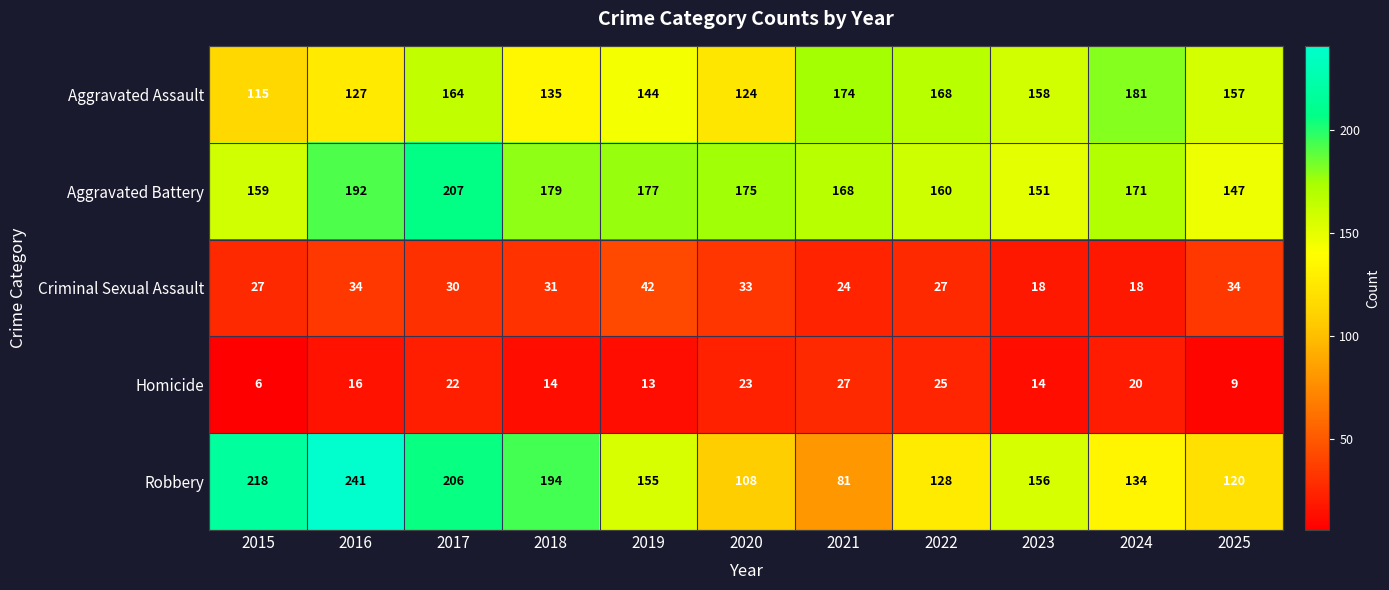

Which category has the highest value across all series?

2016